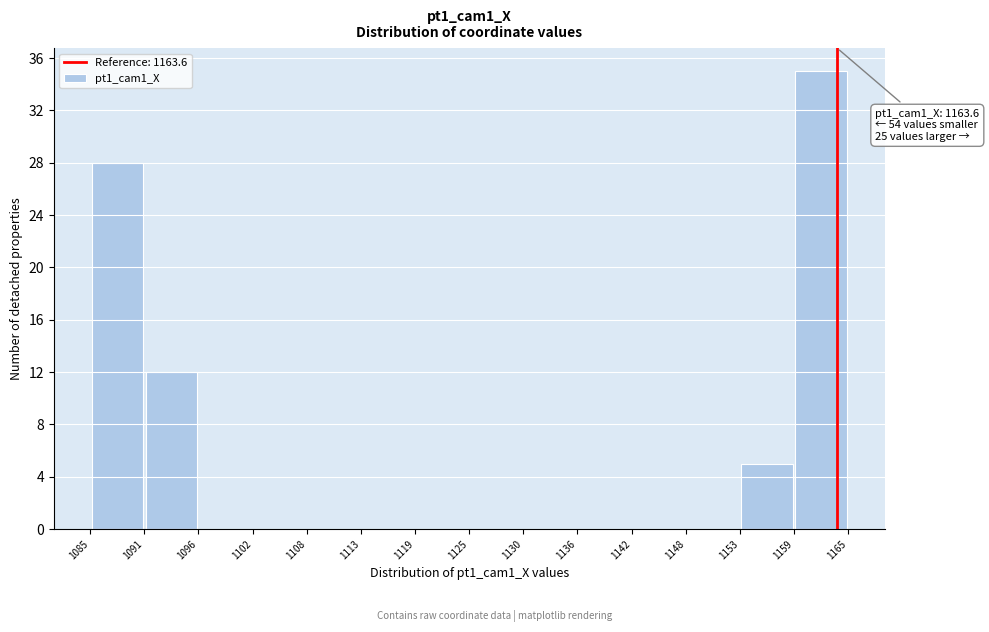

Which range on the x-axis has the tallest bar?

1159 to 1165